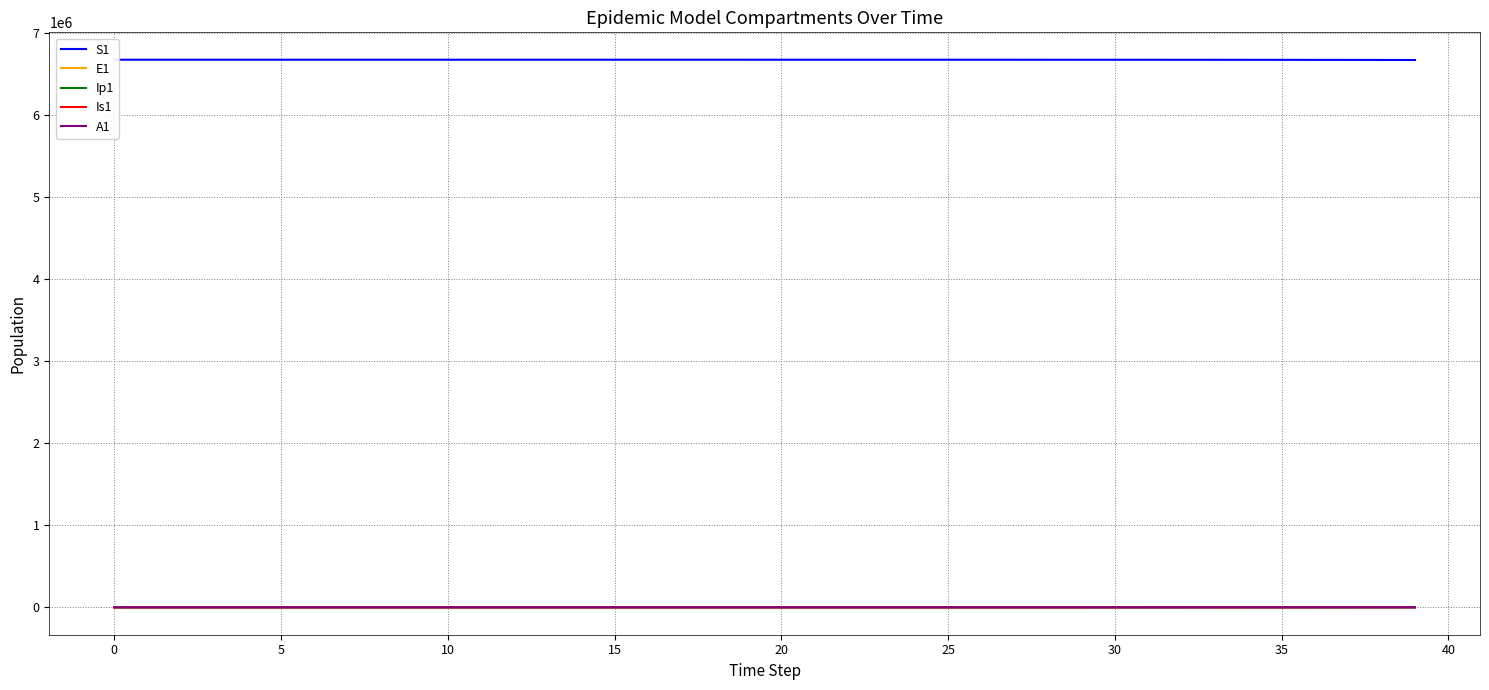

Does the chart display data point markers on the line(s)?

No